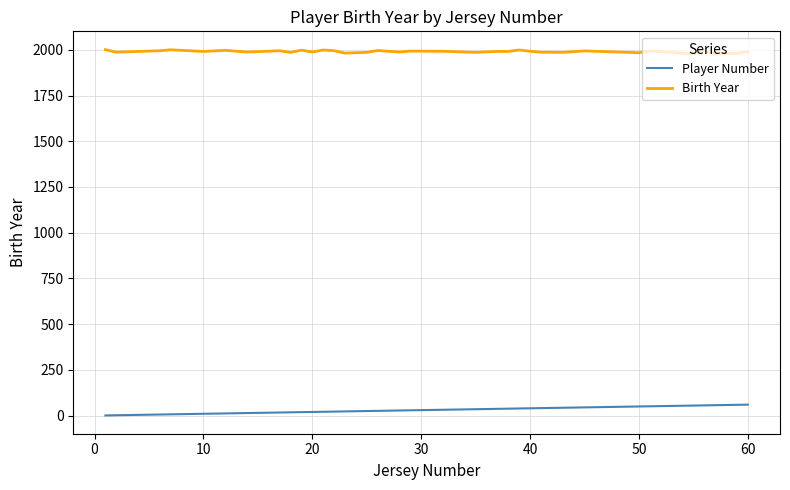

What is the difference between the second highest and second lowest values in the Player Number series?

57